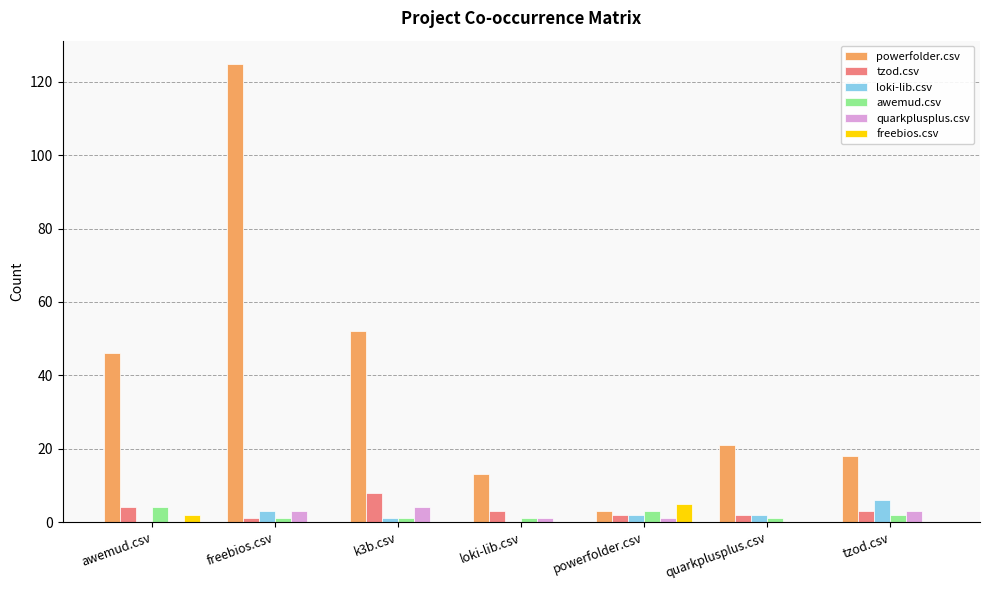

Which series has the widest spread of values?

powerfolder.csv